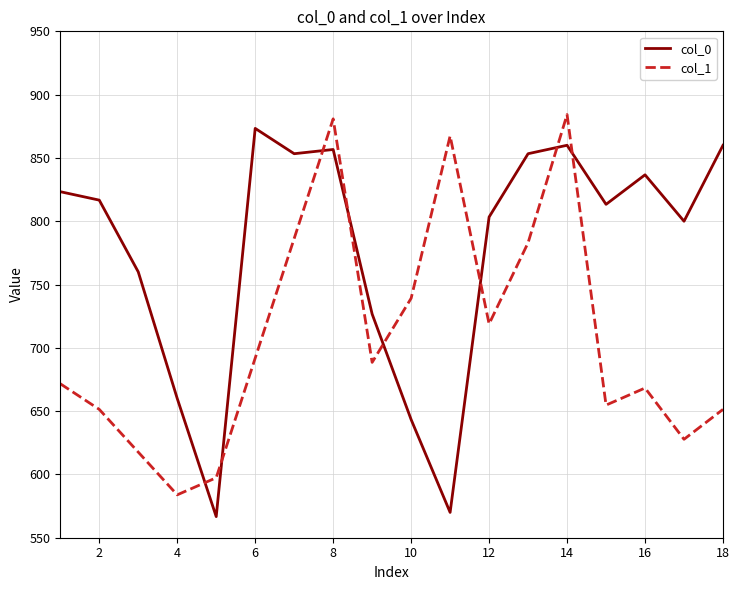

Does the chart display data point markers on the line(s)?

No